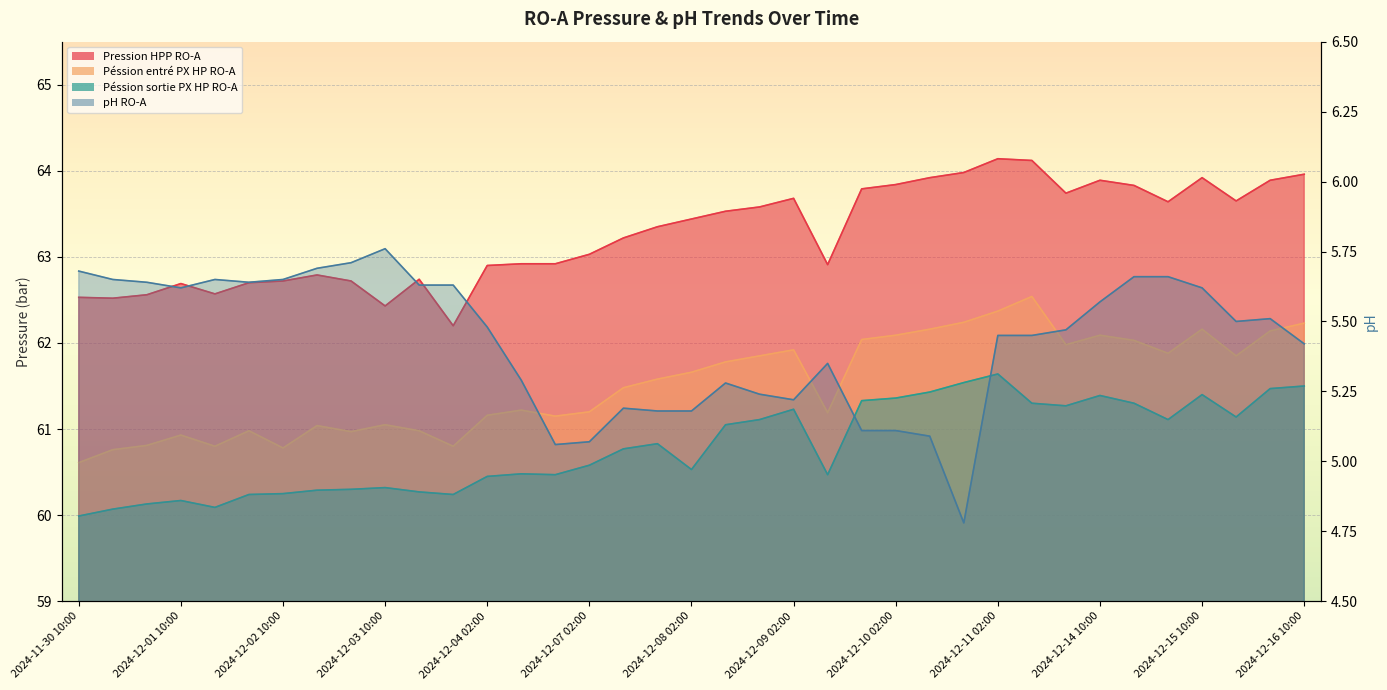

What is the value of the Péssion entré PX HP RO-A point at the 23rd from the left?

61.2